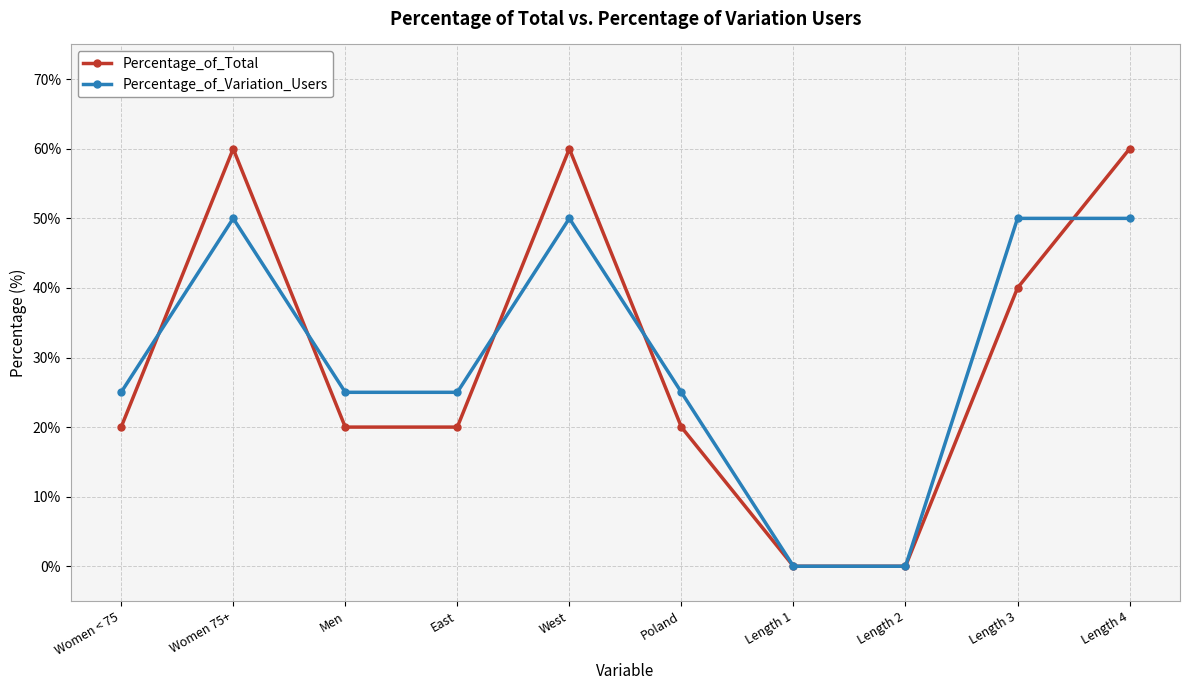

List the series in order of their peak value, highest first.

Percentage_of_Total, Percentage_of_Variation_Users